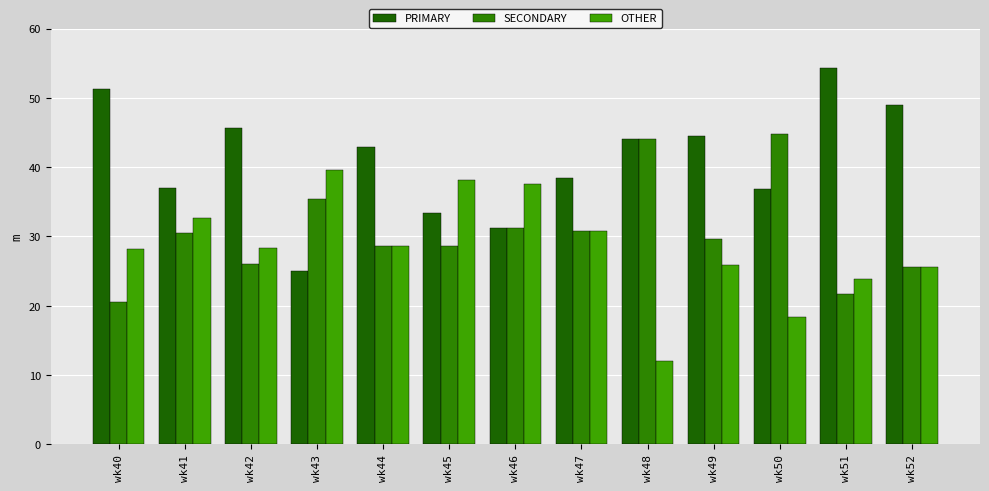

What is the total value across all series at wk46?

100.0